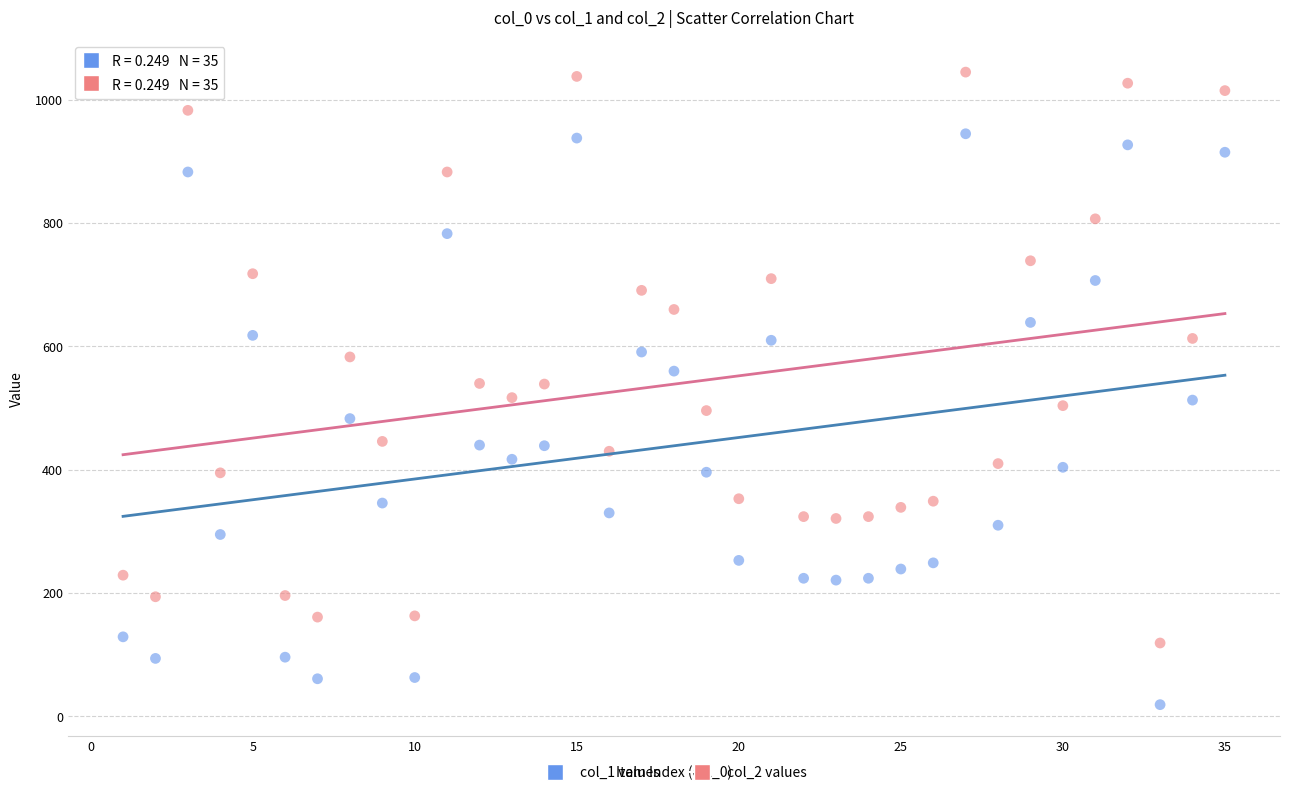

Which series reaches the minimum Y coordinate?

col_1 values